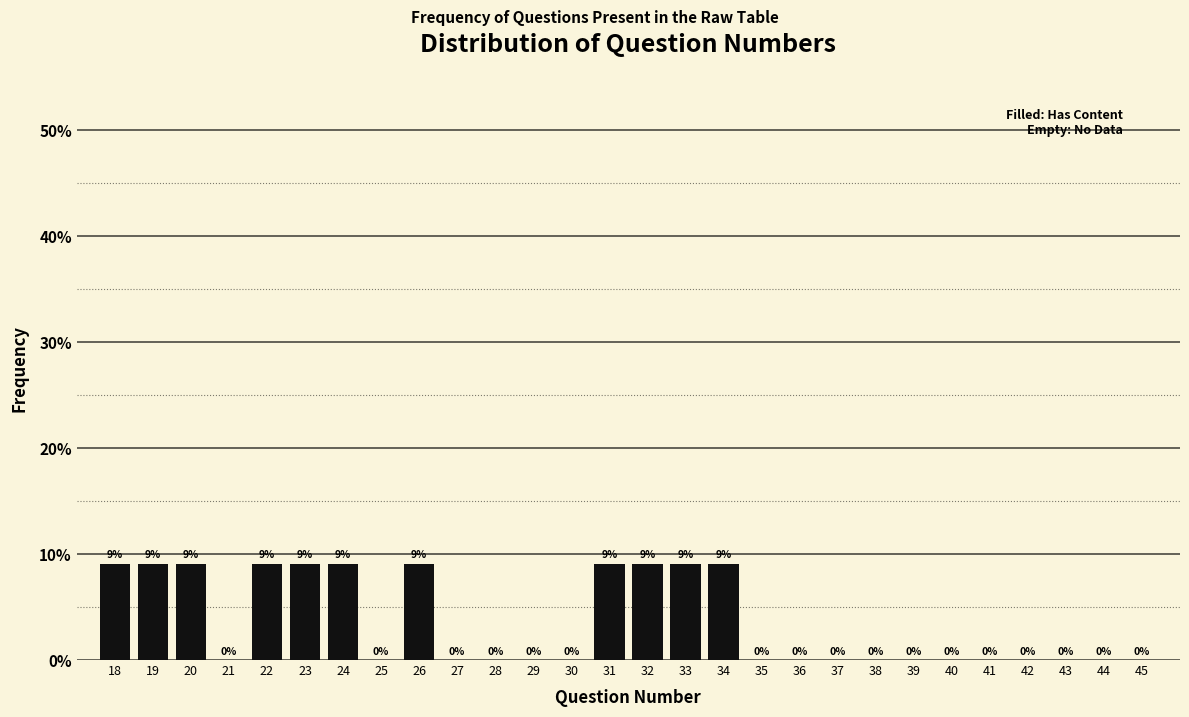

Is it true that the value at 27 is 0.0?

True